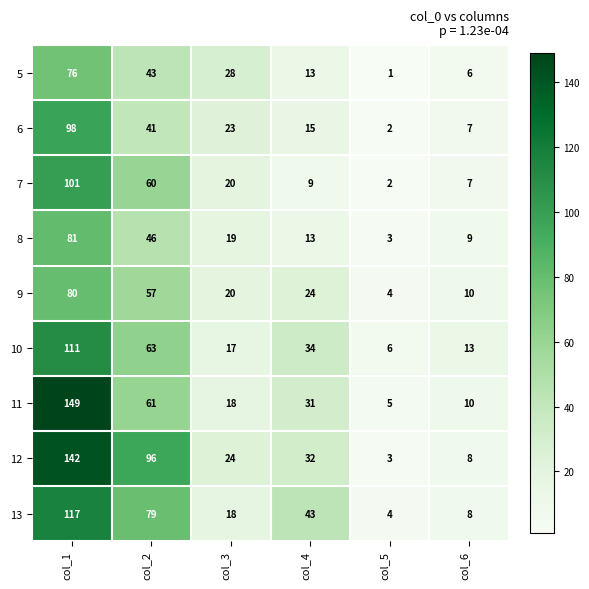

The 10 series shows 6 at col_5. True or false?

True